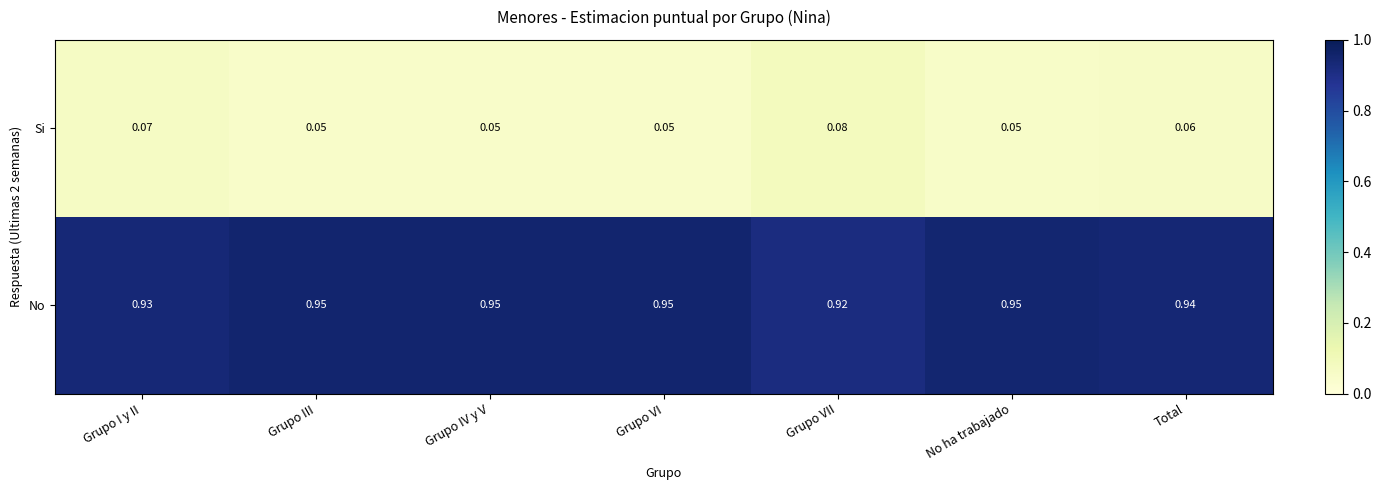

Where is No nearest to the value 0?

Grupo VII